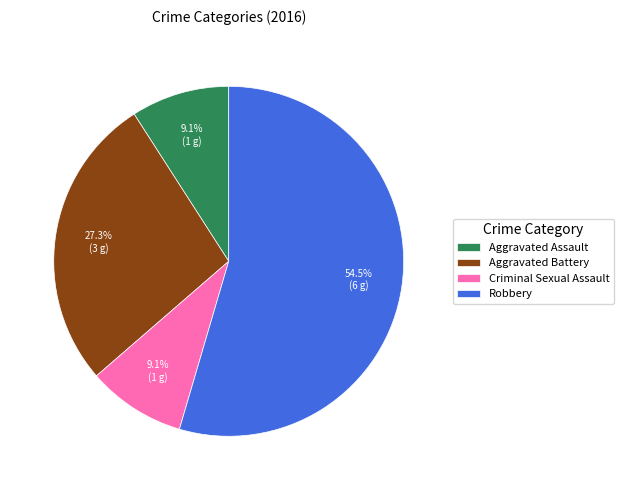

Which category has the biggest portion of the pie?

Robbery